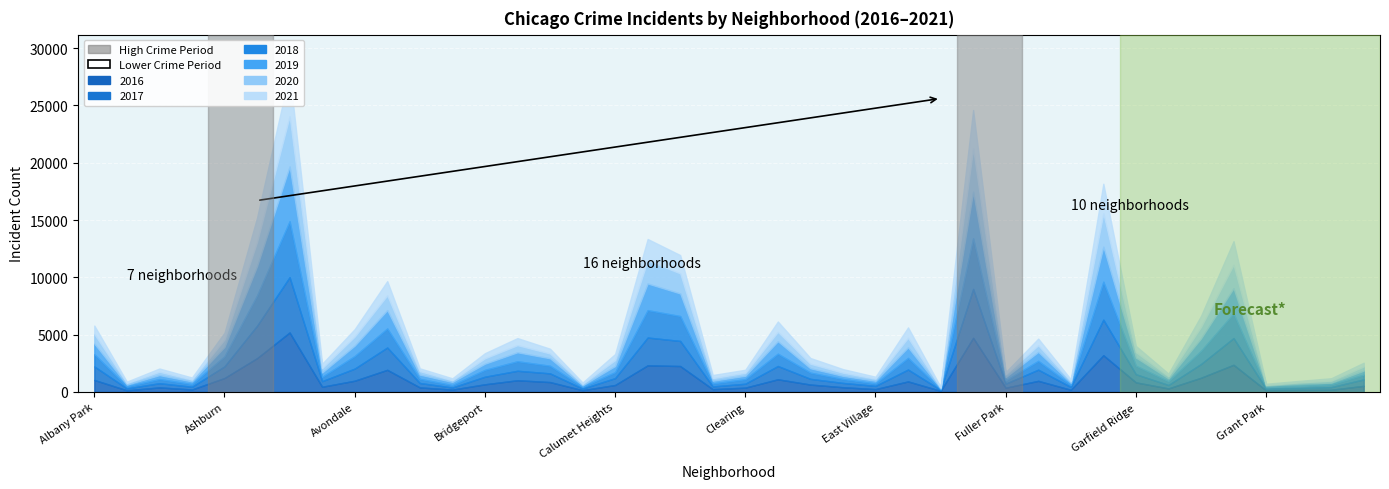

Which series has the largest total across all categories?

2016